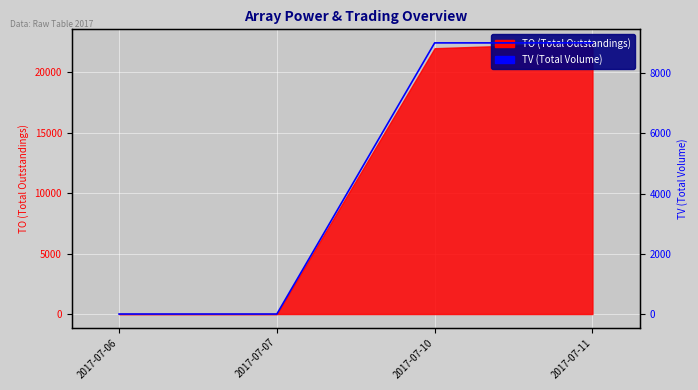

What is the change in value from 2017-07-06 to 2017-07-11?

+9000